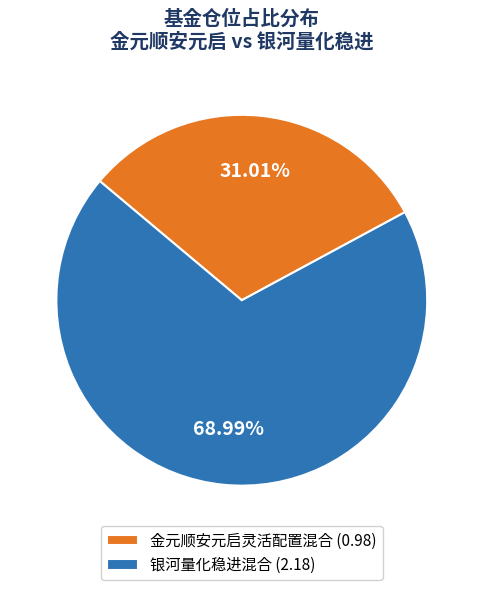

Which slice is the largest?

银河量化稳进混合